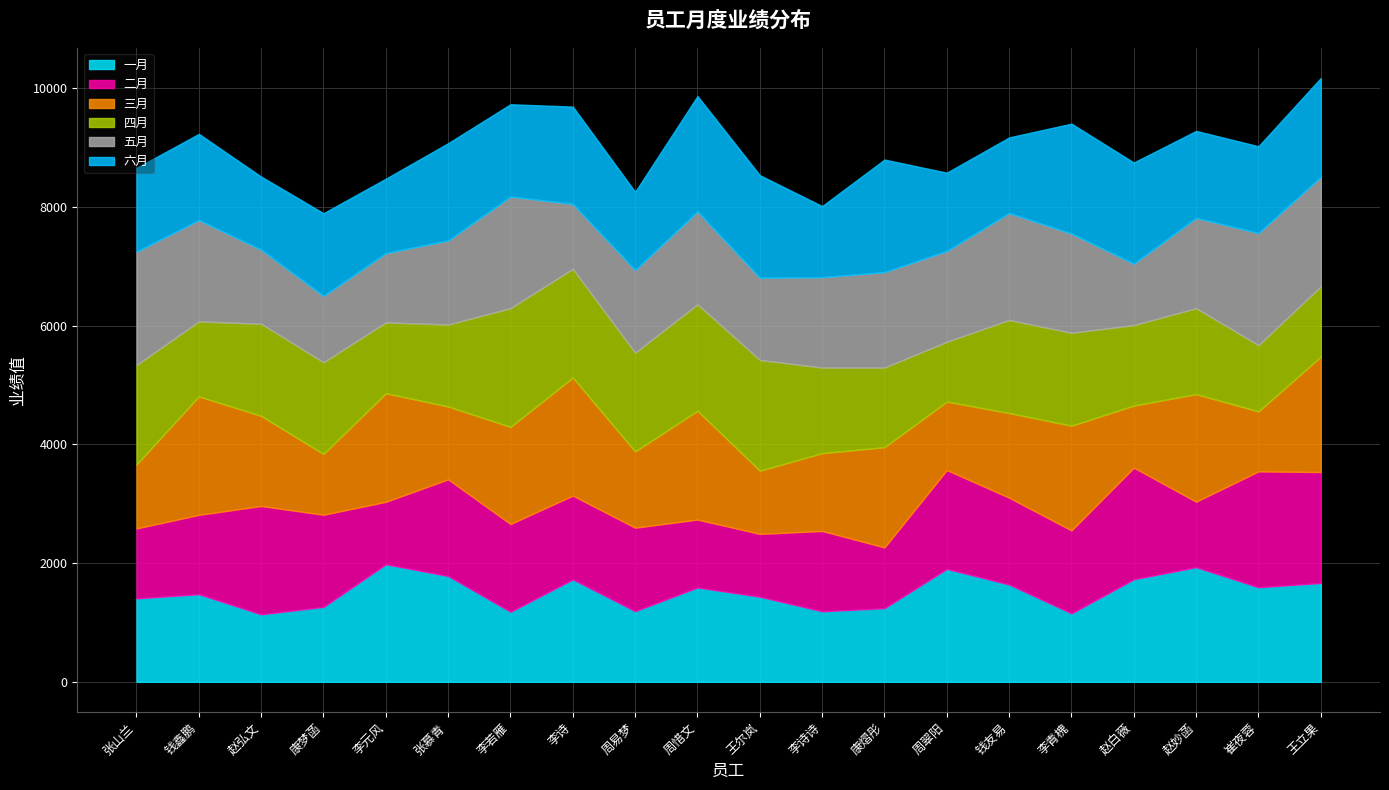

Reading left to right, list all the values displayed in this chart.

一月: 张山兰=1407	钱鑫鹏=1477	赵弘文=1138	康梦菡=1263	李元风=1982	张慕青=1784	李若雁=1181	李诗=1727	周易梦=1191	周惜文=1590	王尔岚=1435	李诗诗=1189	康熠彤=1241	周翠阳=1904	钱友易=1640	李青槐=1154	赵白薇=1729	赵妙菡=1932	崔夜蓉=1594	王立果=1666
二月: 张山兰=1178	钱鑫鹏=1336	赵弘文=1825	康梦菡=1552	李元风=1051	张慕青=1628	李若雁=1478	李诗=1411	周易梦=1406	周惜文=1144	王尔岚=1058	李诗诗=1353	康熠彤=1024	周翠阳=1664	钱友易=1463	李青槐=1397	赵白薇=1880	赵妙菡=1103	崔夜蓉=1952	王立果=1869
三月: 张山兰=1078	钱鑫鹏=1998	赵弘文=1518	康梦菡=1025	李元风=1829	张慕青=1228	李若雁=1637	李诗=1989	周易梦=1285	周惜文=1834	王尔岚=1065	李诗诗=1311	康熠彤=1689	周翠阳=1154	钱友易=1426	李青槐=1765	赵白薇=1046	赵妙菡=1813	崔夜蓉=1011	王立果=1945
四月: 张山兰=1675	钱鑫鹏=1262	赵弘文=1553	康梦菡=1545	李元风=1194	张慕青=1381	李若雁=2000	李诗=1832	周易梦=1663	周惜文=1794	王尔岚=1866	李诗诗=1443	康熠彤=1342	周翠阳=1008	钱友易=1569	李青槐=1565	赵白薇=1356	赵妙菡=1448	崔夜蓉=1116	王立果=1184
五月: 张山兰=1909	钱鑫鹏=1709	赵弘文=1248	康梦菡=1118	李元风=1168	张慕青=1416	李若雁=1882	李诗=1094	周易梦=1393	周惜文=1565	王尔岚=1386	李诗诗=1523	康熠彤=1608	周翠阳=1530	钱友易=1801	李青槐=1672	赵白薇=1035	赵妙菡=1522	崔夜蓉=1889	王立果=1844
六月: 张山兰=1412	钱鑫鹏=1451	赵弘文=1231	康梦菡=1393	李元风=1254	张慕青=1639	李若雁=1554	李诗=1639	周易梦=1318	周惜文=1943	王尔岚=1727	李诗诗=1197	康熠彤=1896	周翠阳=1319	钱友易=1274	李青槐=1852	赵白薇=1704	赵妙菡=1465	崔夜蓉=1462	王立果=1666